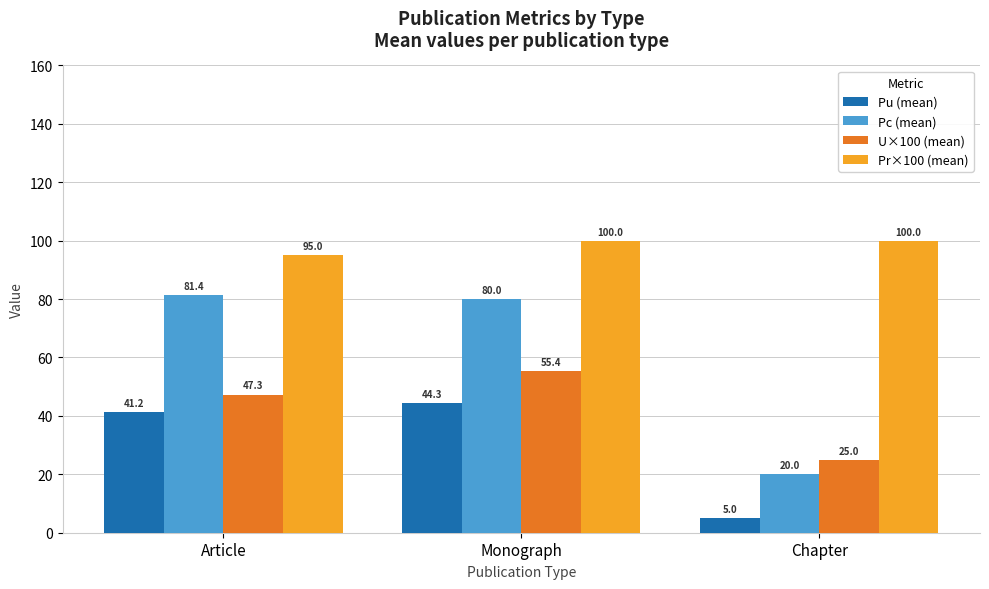

What is the difference between the second highest and minimum values in the Pc (mean) series?

60.0